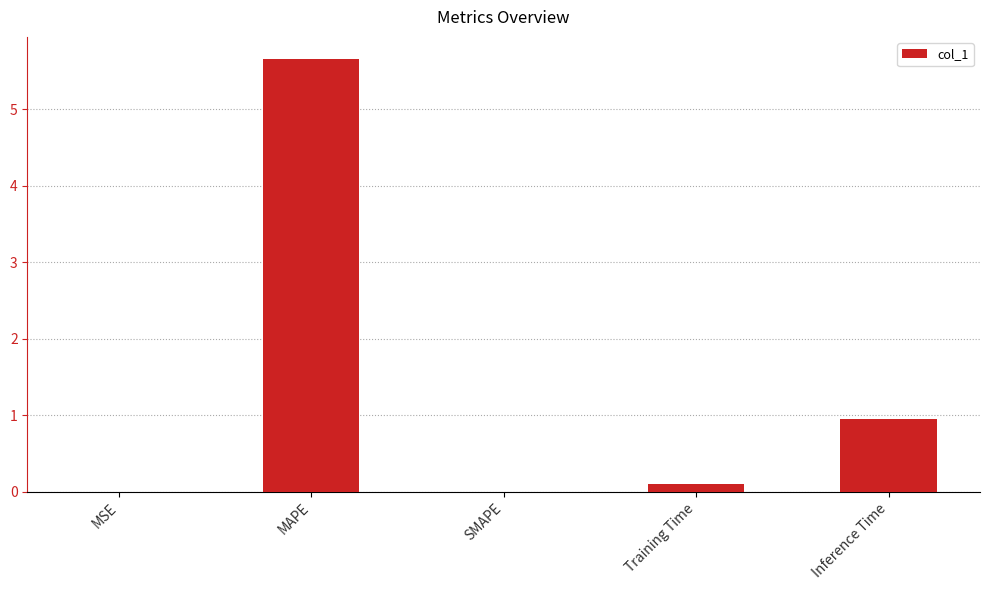

Is it true that the value at MAPE is 5.7?

True